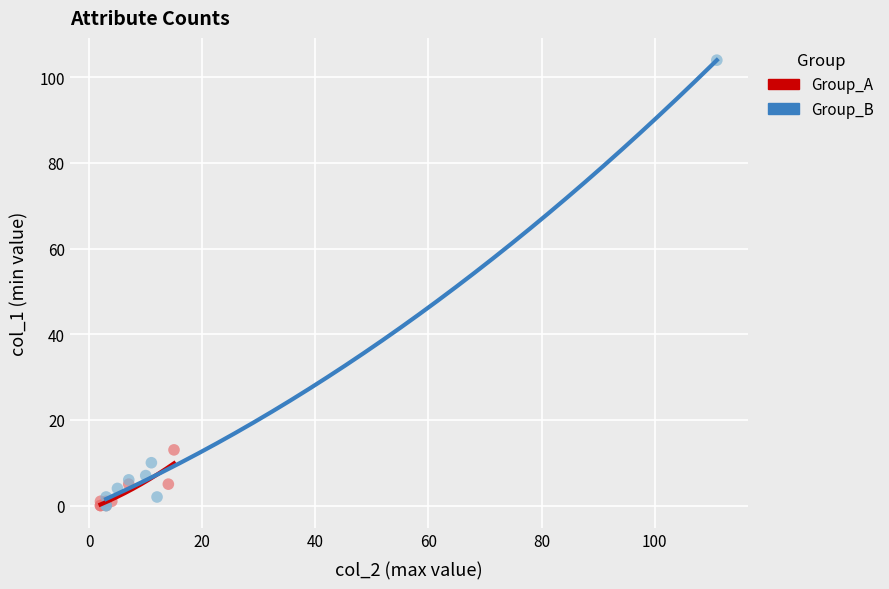

What are all the series names shown in the legend?

Group_A, Group_B